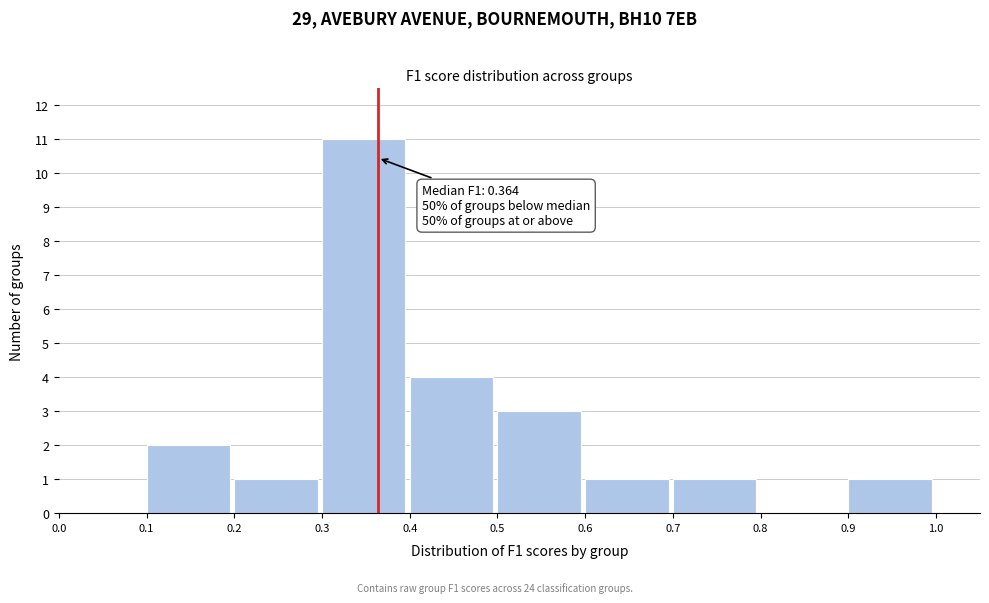

Over which range of the x-axis is the bar tallest?

0.3 to 0.4